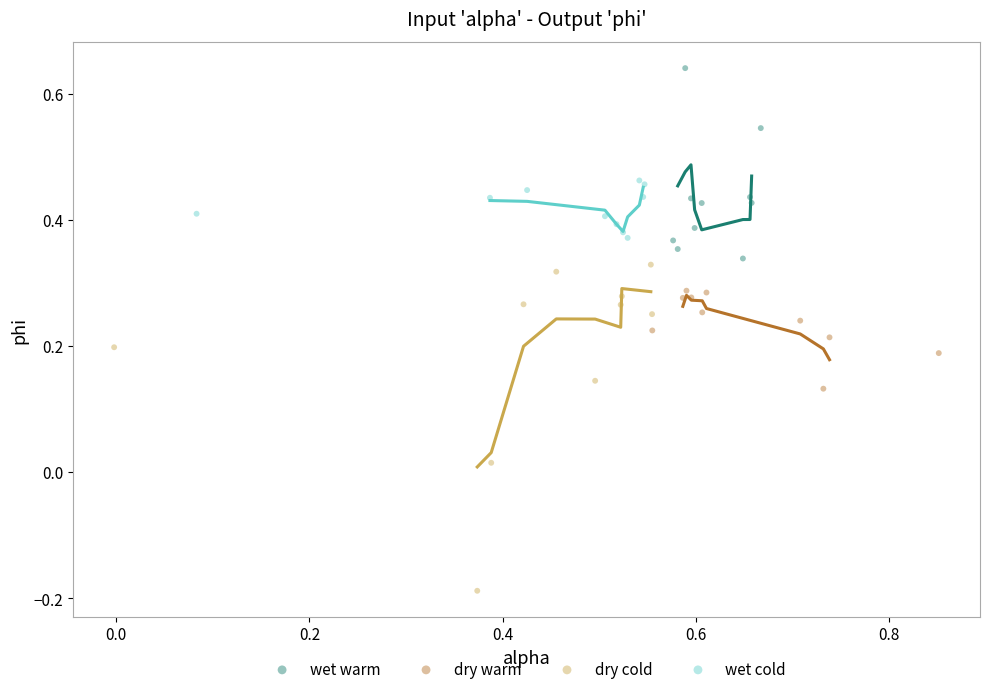

Which series contains the highest Y value?

wet warm